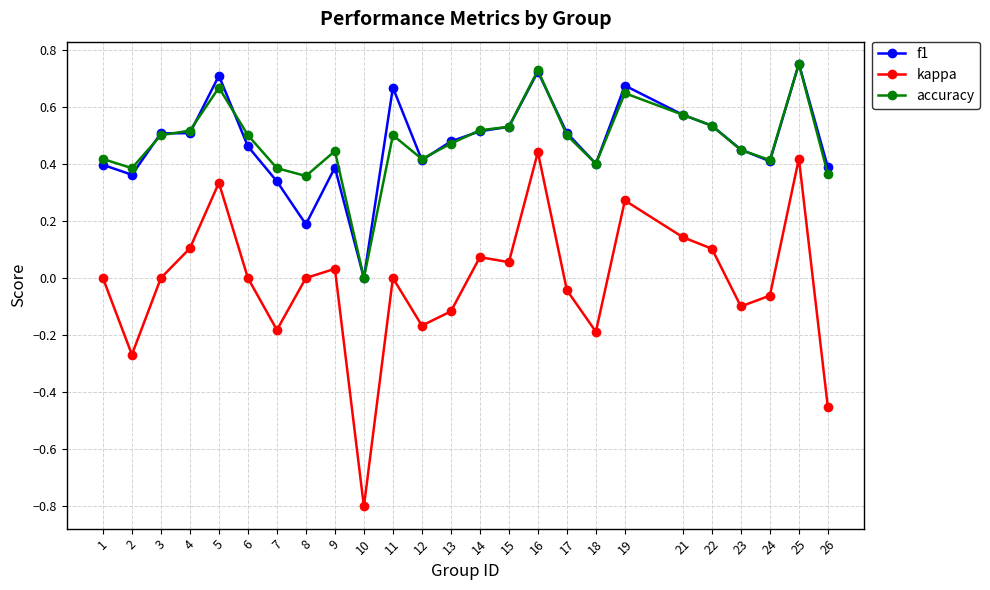

Where is the first local minimum for kappa?

2